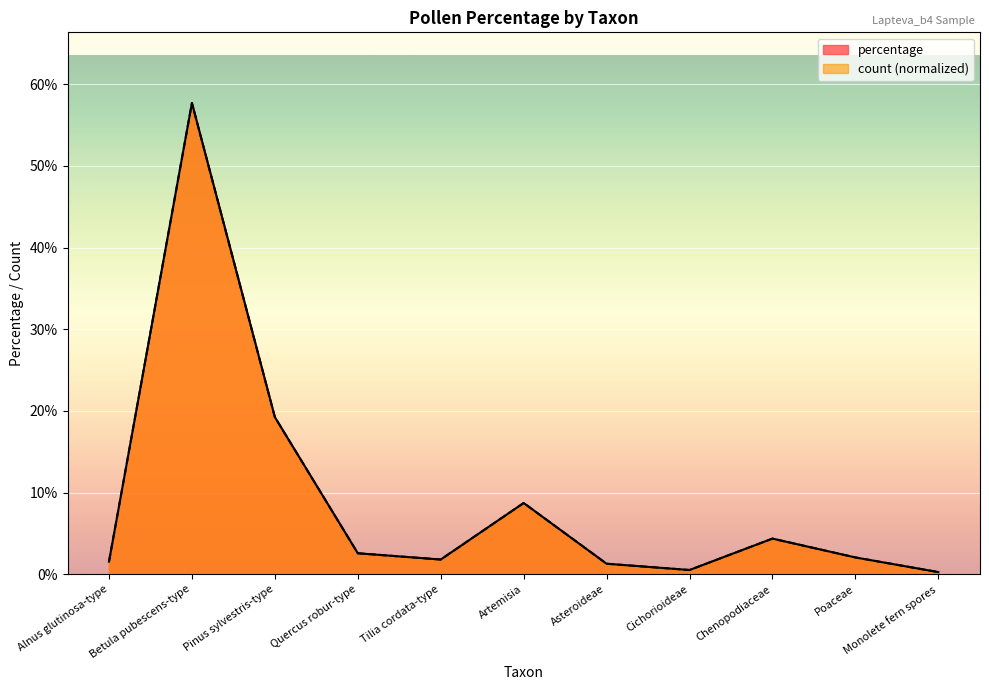

What is the lowest value of the percentage series?

0.3